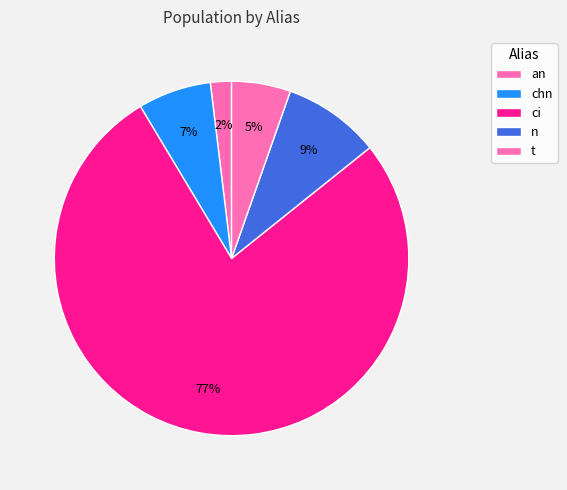

To the nearest percent, what portion does t represent?

5%